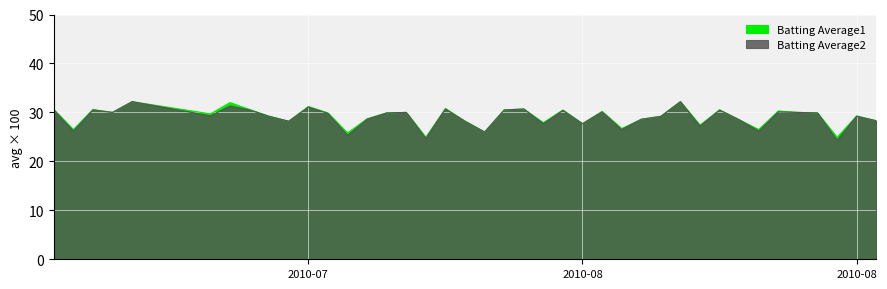

Rank the series by their maximum value, from highest to lowest.

Batting Average1, Batting Average2